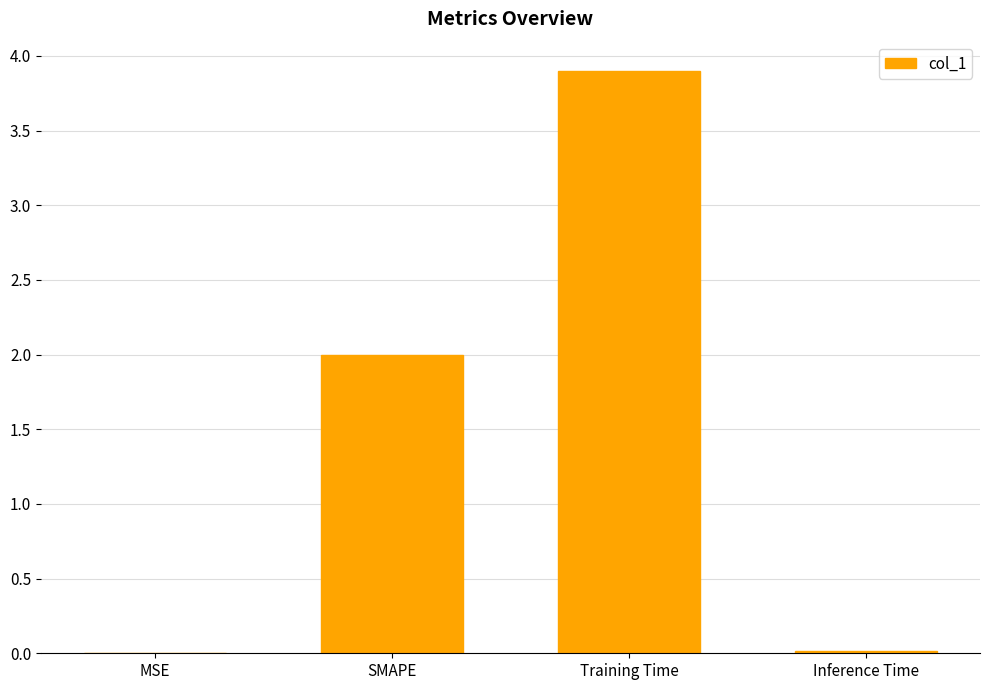

Which label corresponds to the largest value in the chart?

Training Time